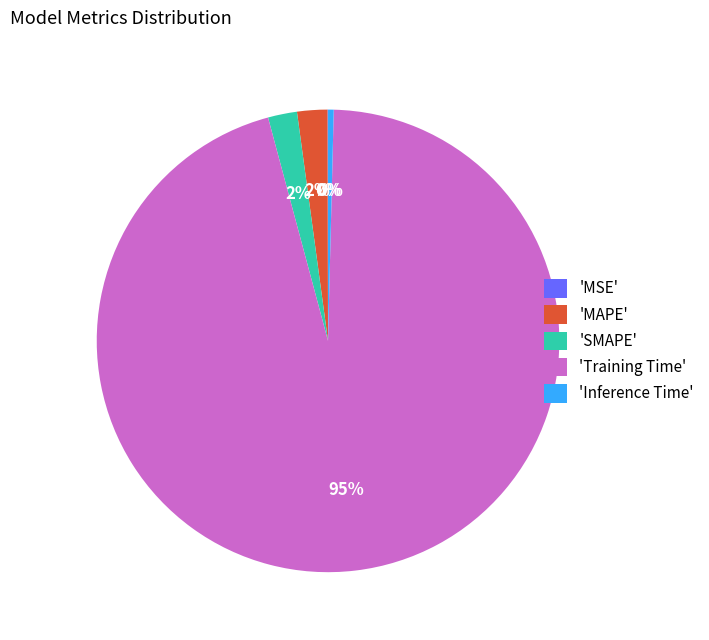

Do 'Inference Time' and 'MAPE' together represent more than half of the pie?

No